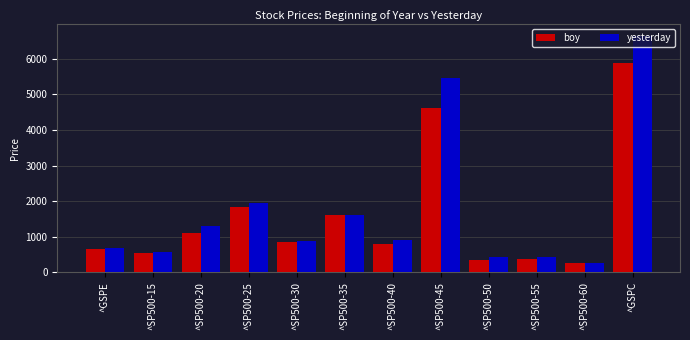

What is the difference between the maximum and second lowest values in the yesterday series?

6205.9